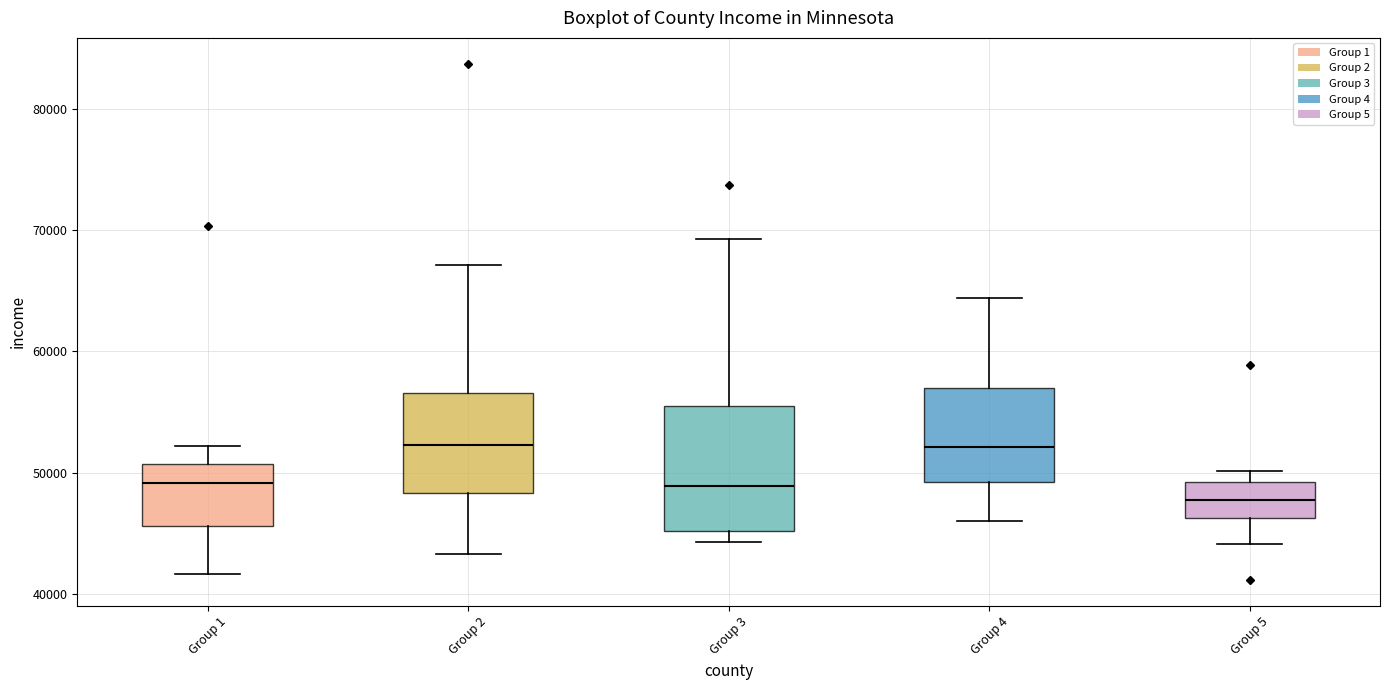

Which box is the tallest, from its lower edge to its upper edge?

Group 3